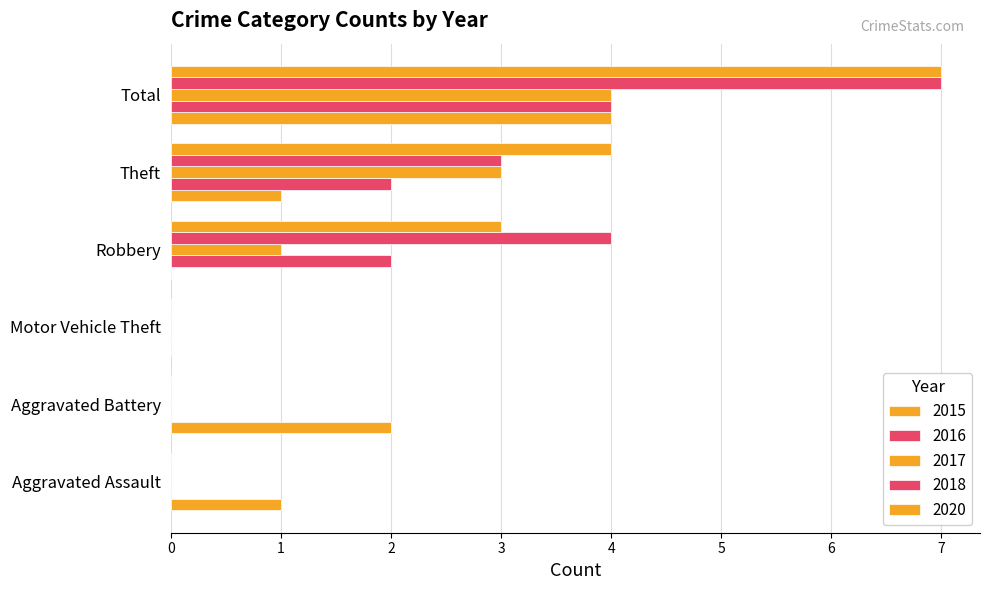

What are all the series names shown in the legend?

2015, 2016, 2017, 2018, 2020